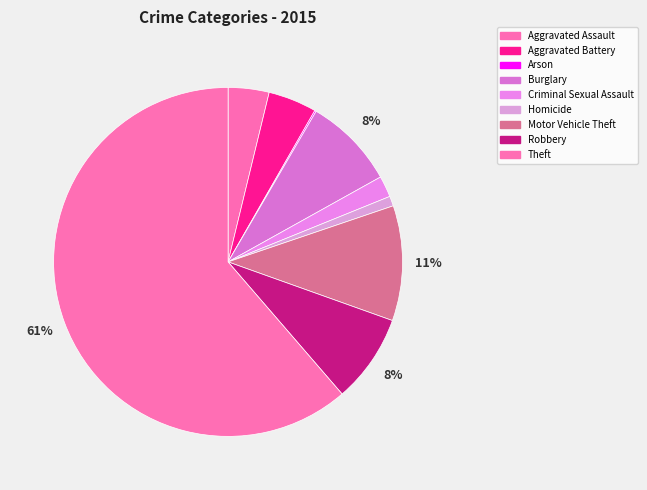

Which category has the biggest portion of the pie?

Theft